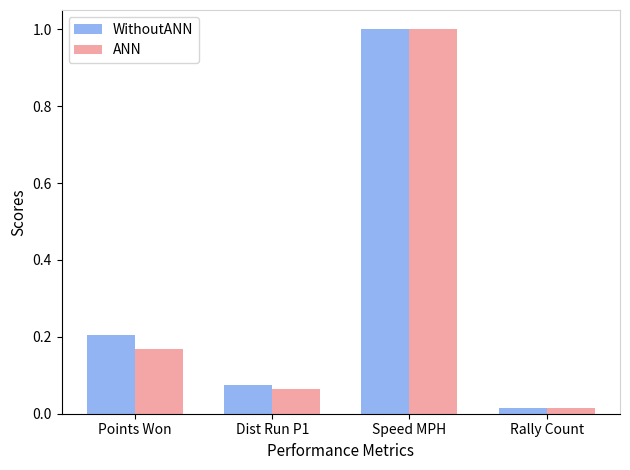

What is the average value of the WithoutANN series?

0.3